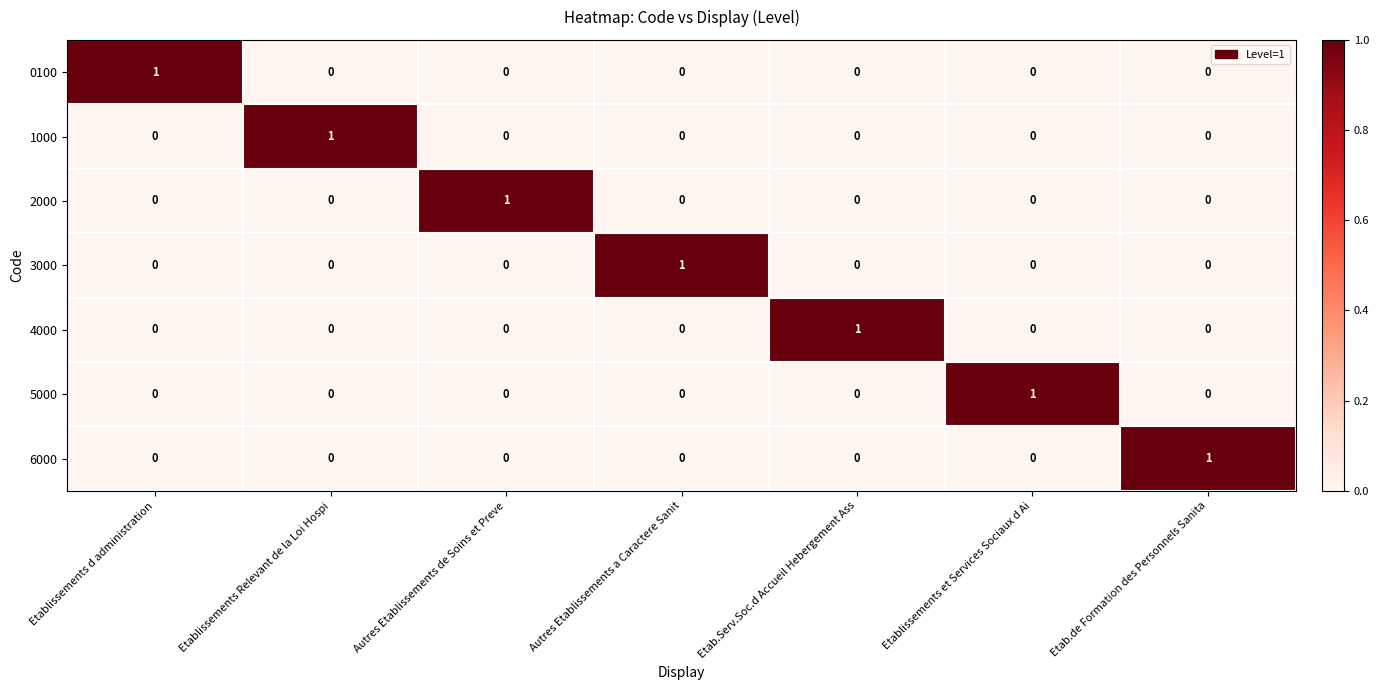

True or false: 6000 has a value of 0 at Etablissements d administration.

True